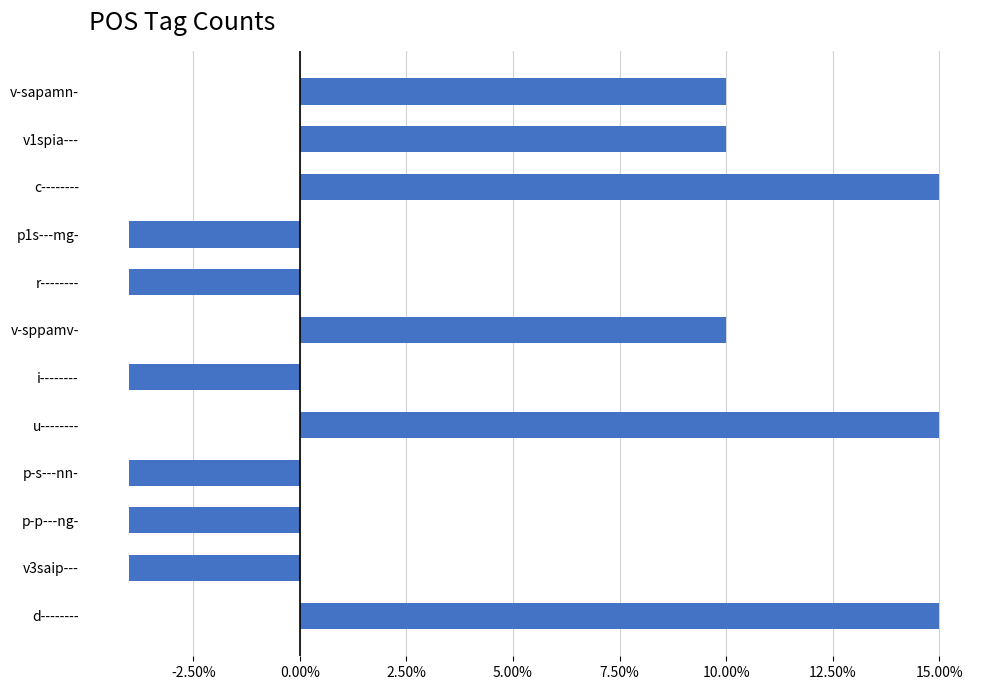

What is the difference between the second highest and minimum values?

19